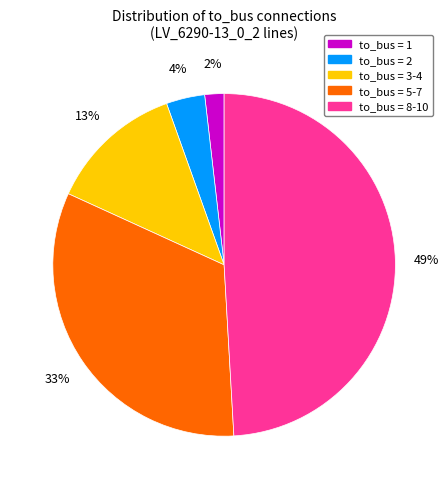

Is it true that to_bus = 5-7 is 33% of the pie?

True